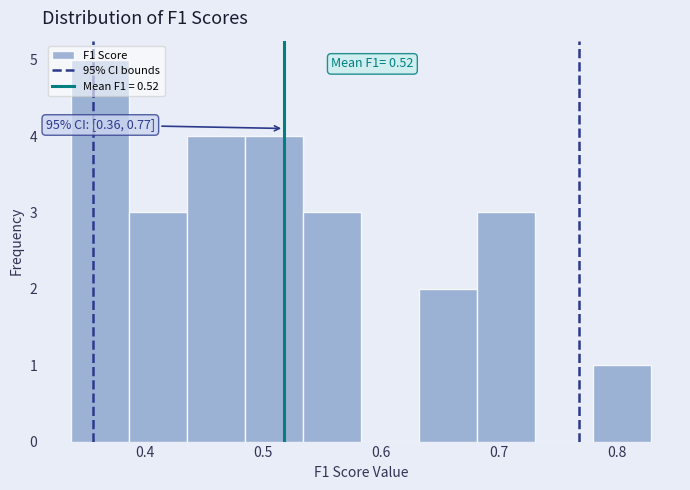

Over which range of the x-axis is the bar tallest?

0.34 to 0.39